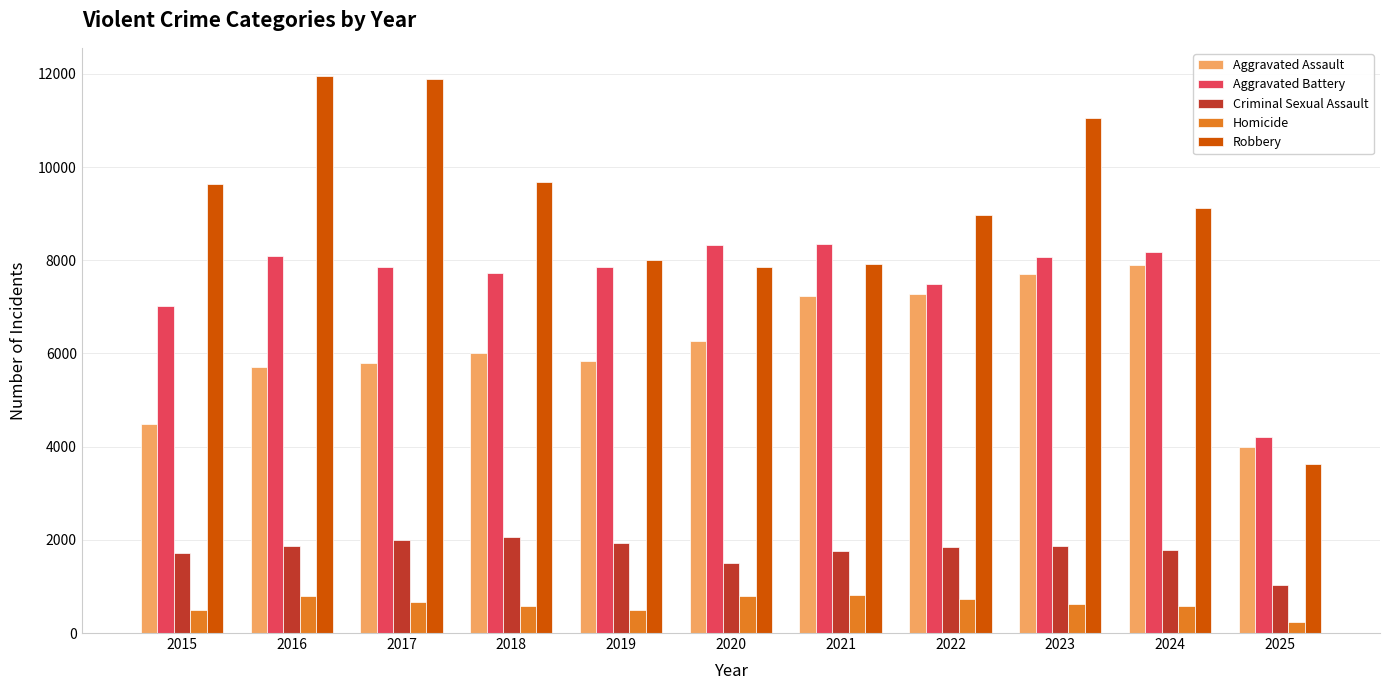

Which label corresponds to the smallest value in the chart?

2025